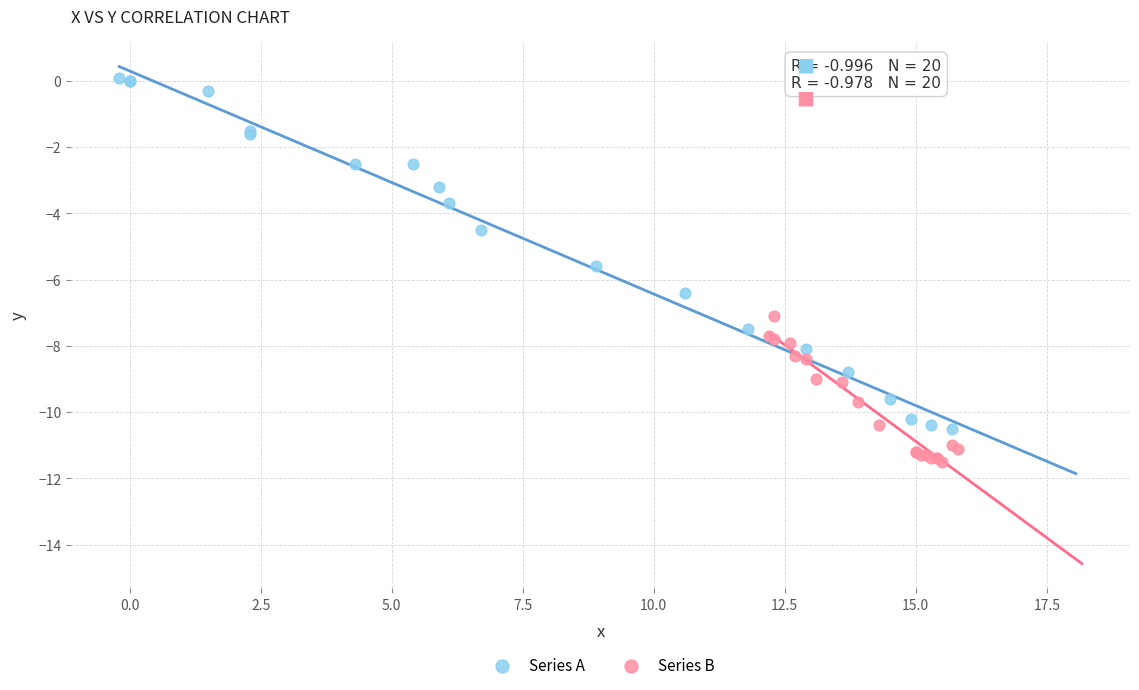

Which series contains the highest Y value?

Series A